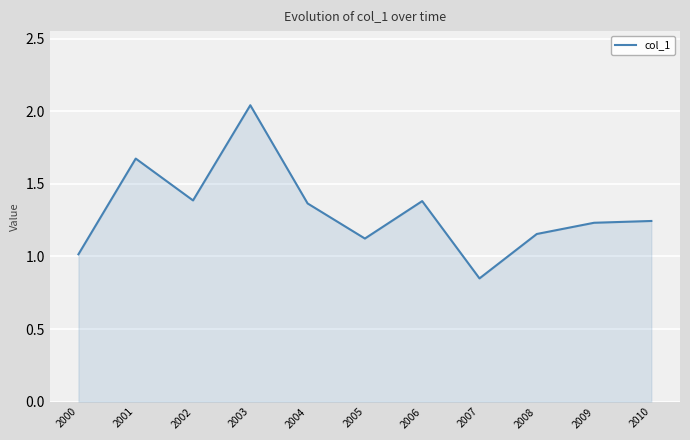

Which label corresponds to the largest value in the chart?

2003